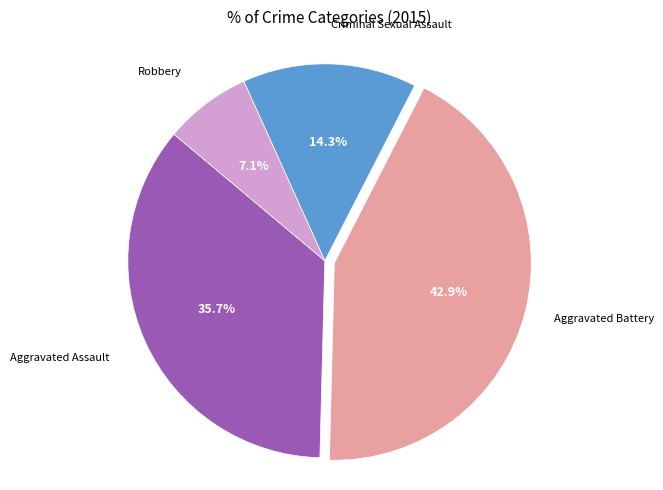

Is there a majority slice in this chart?

No